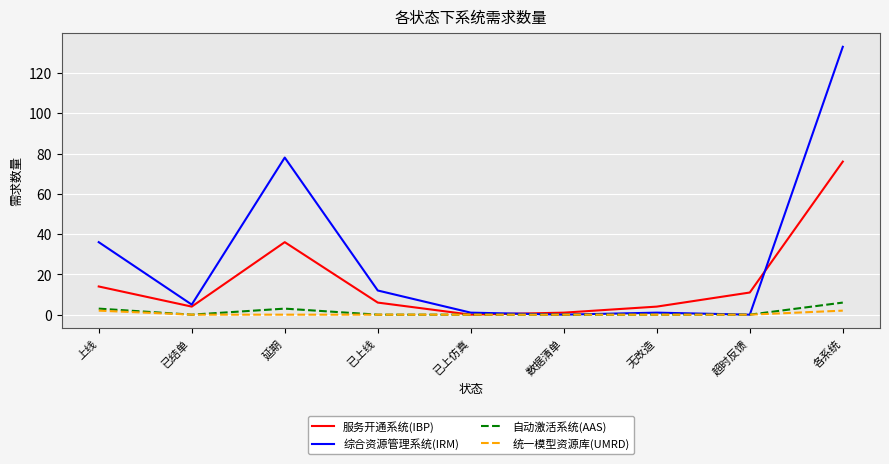

Reading left to right, list all the values displayed in this chart.

服务开通系统(IBP): 14	4	36	6	0	1	4	11	76
综合资源管理系统(IRM): 36	5	78	12	1	0	1	0	133
自动激活系统(AAS): 3	0	3	0	0	0	0	0	6
统一模型资源库(UMRD): 2	0	0	0	0	0	0	0	2